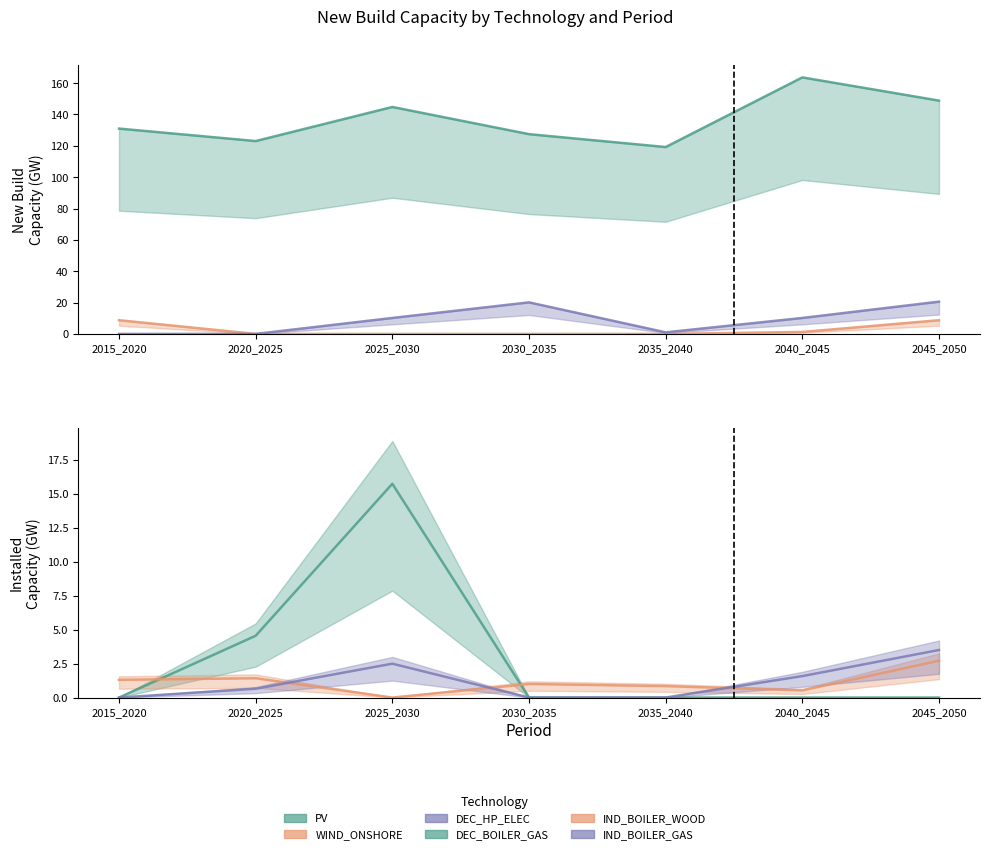

Reading left to right, transcribe all the data shown in this chart.

PV: 2015_2020=131.0	2020_2025=123.0	2025_2030=144.8	2030_2035=127.5	2035_2040=119.2	2040_2045=163.7	2045_2050=148.9
WIND_ONSHORE: 2015_2020=8.8	2020_2025=0.0	2025_2030=0.0	2030_2035=0.0	2035_2040=0.0	2040_2045=1.2	2045_2050=8.8
DEC_HP_ELEC: 2015_2020=0.0	2020_2025=0.0	2025_2030=10.2	2030_2035=20.1	2035_2040=1.0	2040_2045=10.2	2045_2050=20.6
DEC_BOILER_GAS: 2015_2020=0.0	2020_2025=4.6	2025_2030=15.8	2030_2035=0.0	2035_2040=0.0	2040_2045=0.0	2045_2050=0.0
IND_BOILER_WOOD: 2015_2020=1.3	2020_2025=1.4	2025_2030=0.0	2030_2035=1.0	2035_2040=0.8	2040_2045=0.5	2045_2050=2.7
IND_BOILER_GAS: 2015_2020=0.0	2020_2025=0.6	2025_2030=2.5	2030_2035=0.0	2035_2040=0.0	2040_2045=1.6	2045_2050=3.5